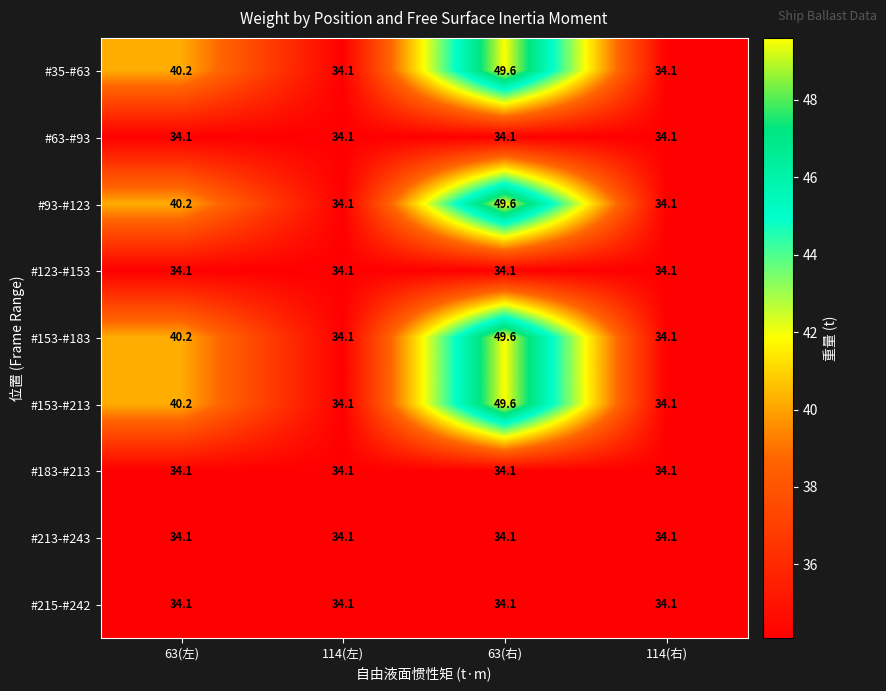

What value does the #123-#153 series have at 114(左)?

34.1